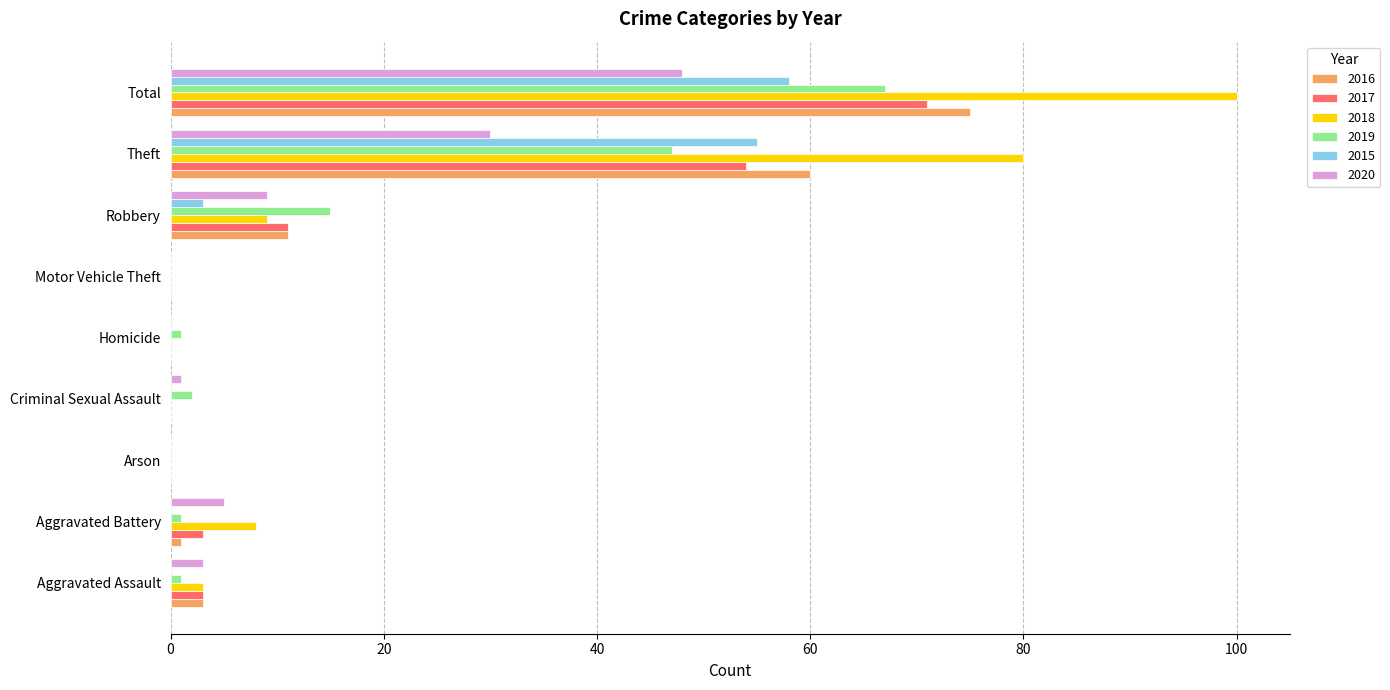

Which series has the widest spread of values?

2018